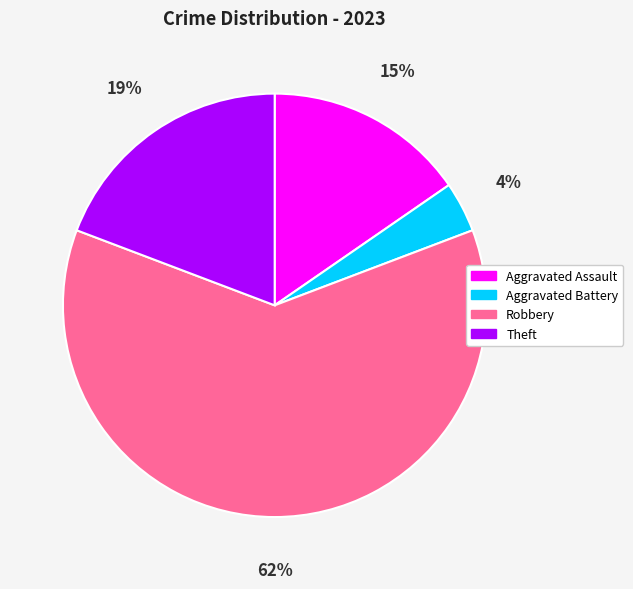

Is it true that Theft is 19% of the pie?

True